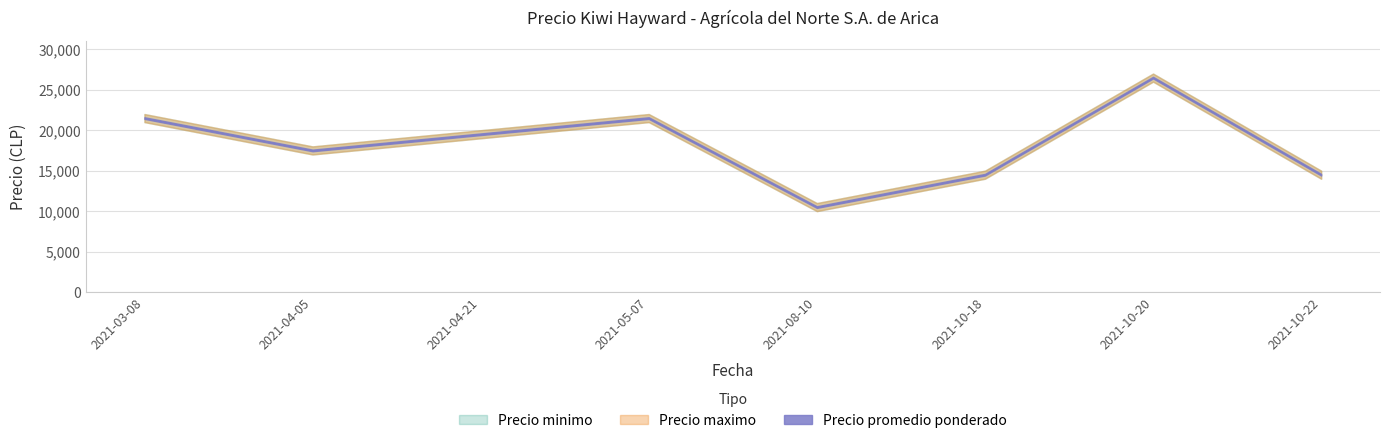

True or false: Precio minimo has a value of 14000 at 2021-10-22.

True